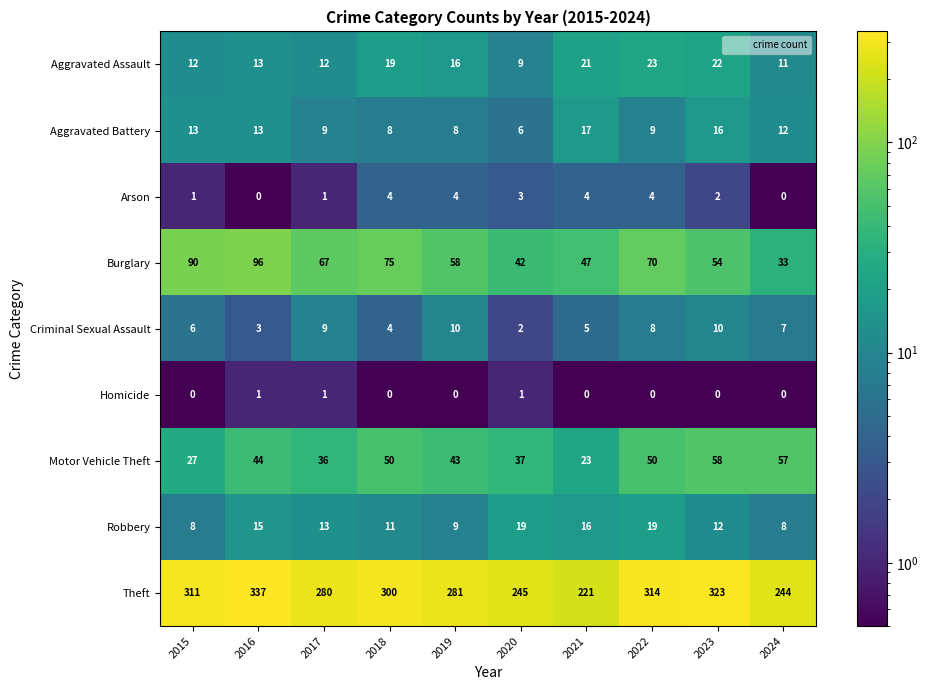

At how many categories does at least one series exceed 43?

10